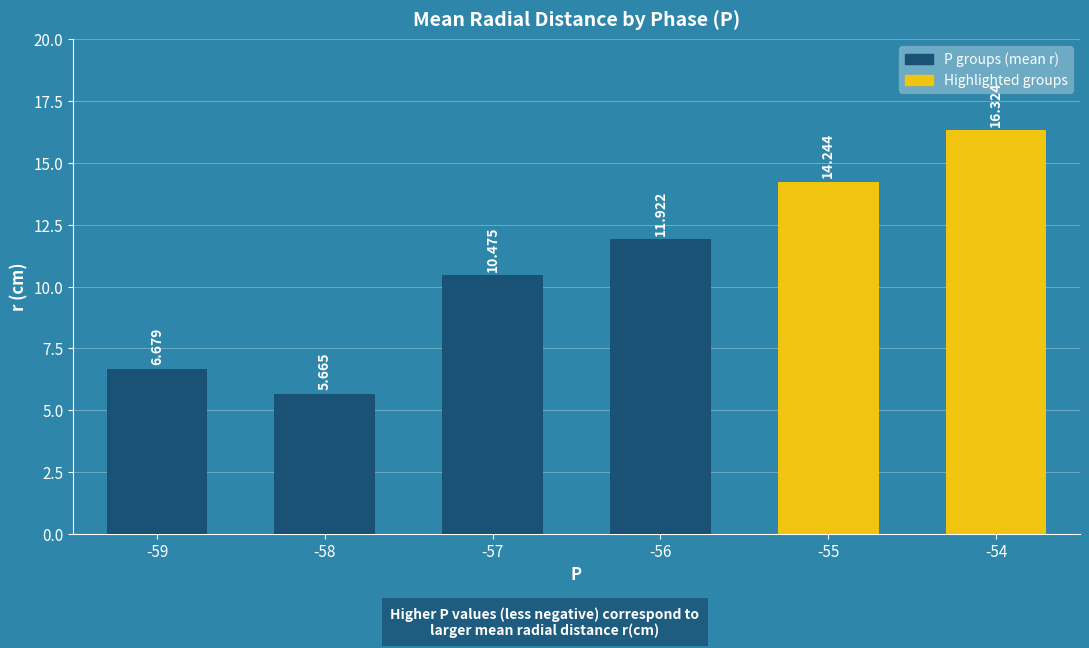

Which label corresponds to the largest value in the chart?

-54